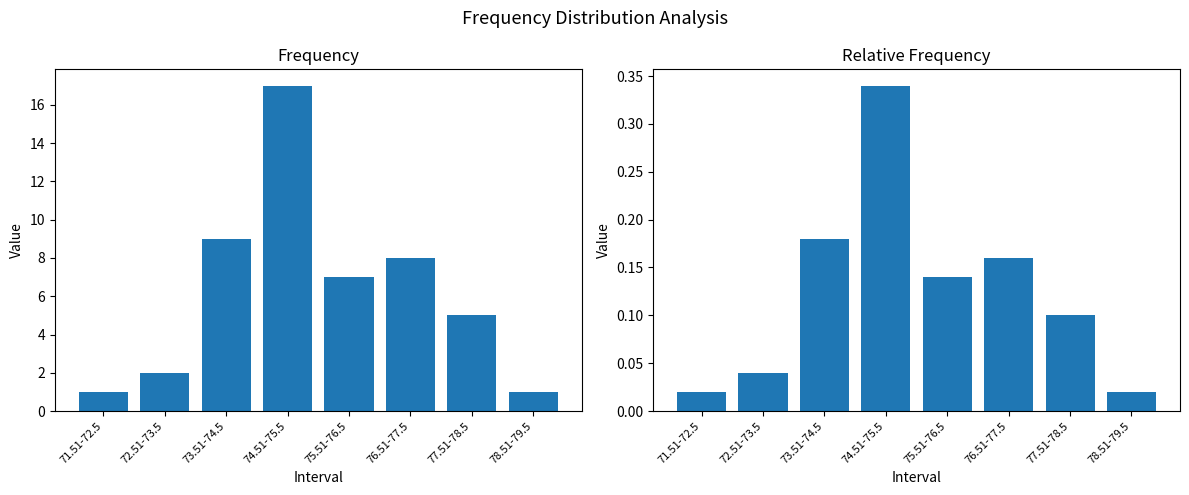

How many data points does each series have?

8